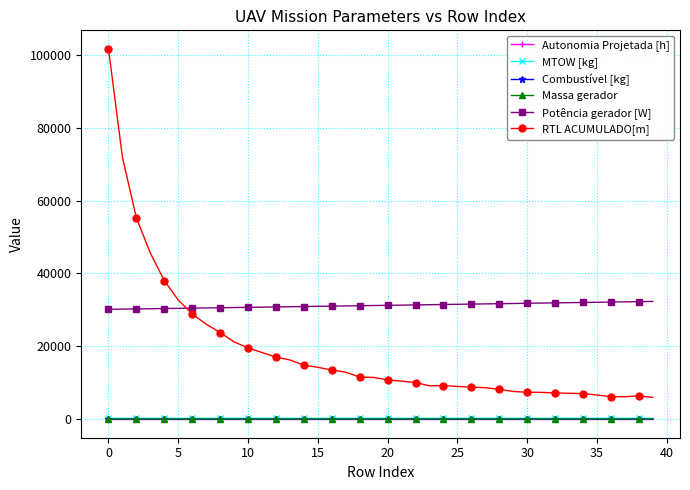

True or false: MTOW [kg] and Potência gerador [W] cross at least once.

False